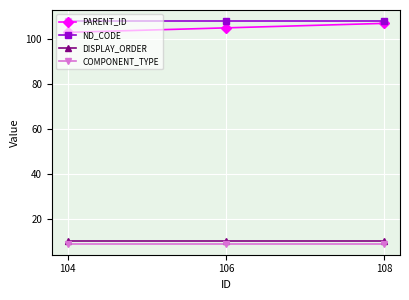

How many categories are shown in the chart?

3